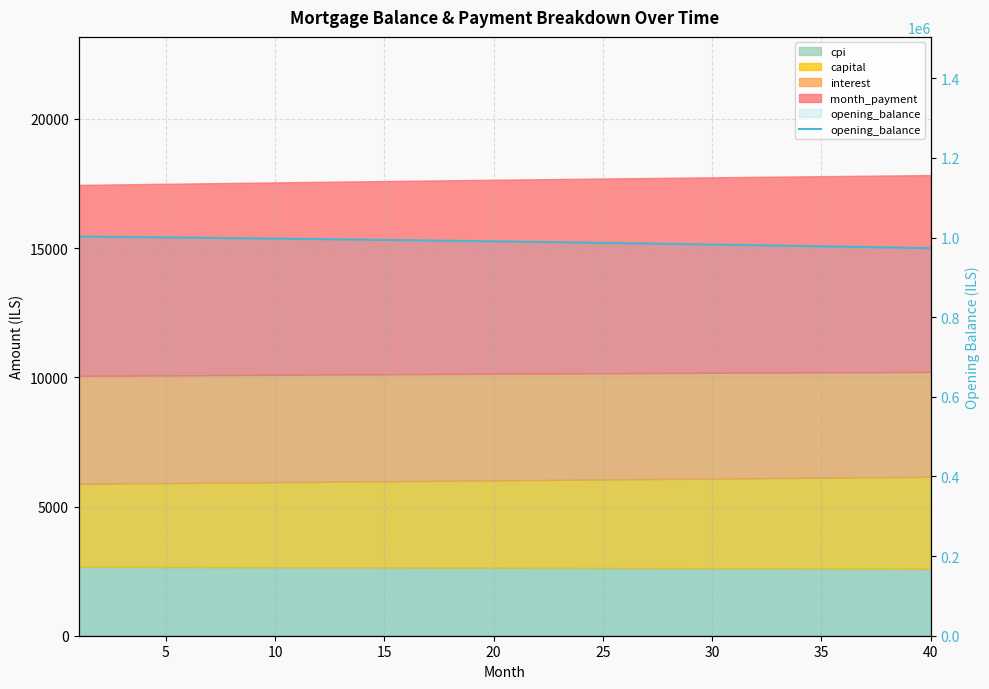

How many lines are shown in the chart?

1